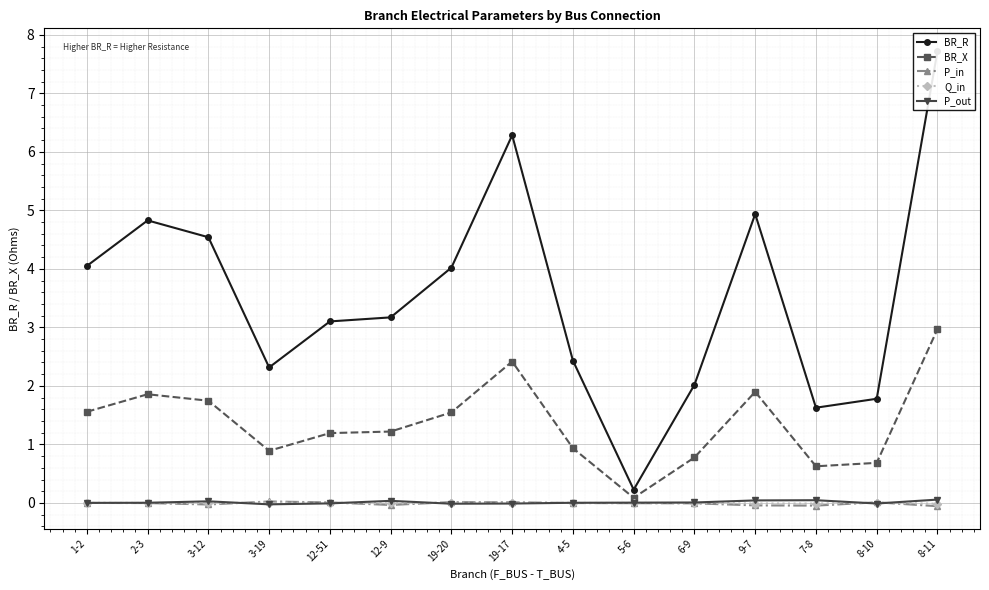

Is the value of P_out at 4-5 greater than the value of P_in at 9-7?

Yes